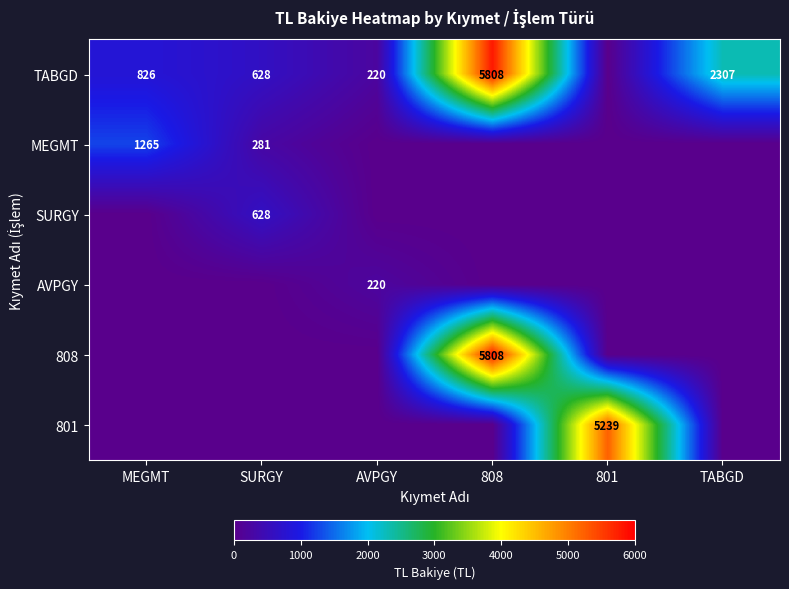

Is it true that TABGD equals 2120 at 808?

False